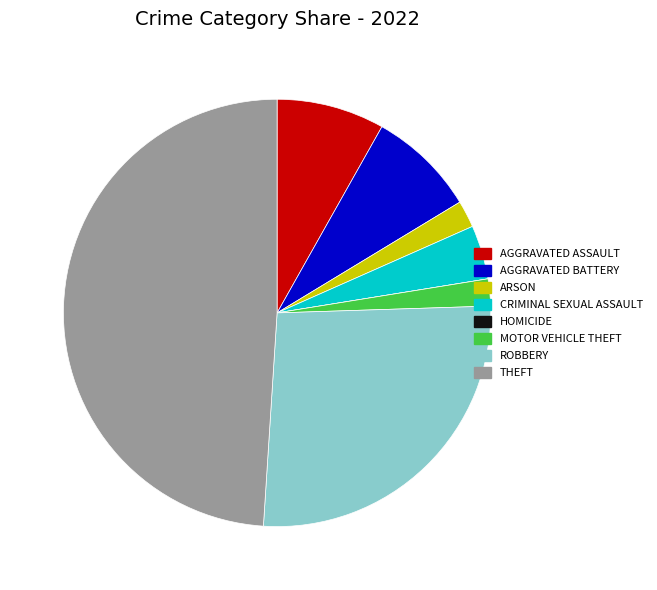

Is there a majority slice in this chart?

No